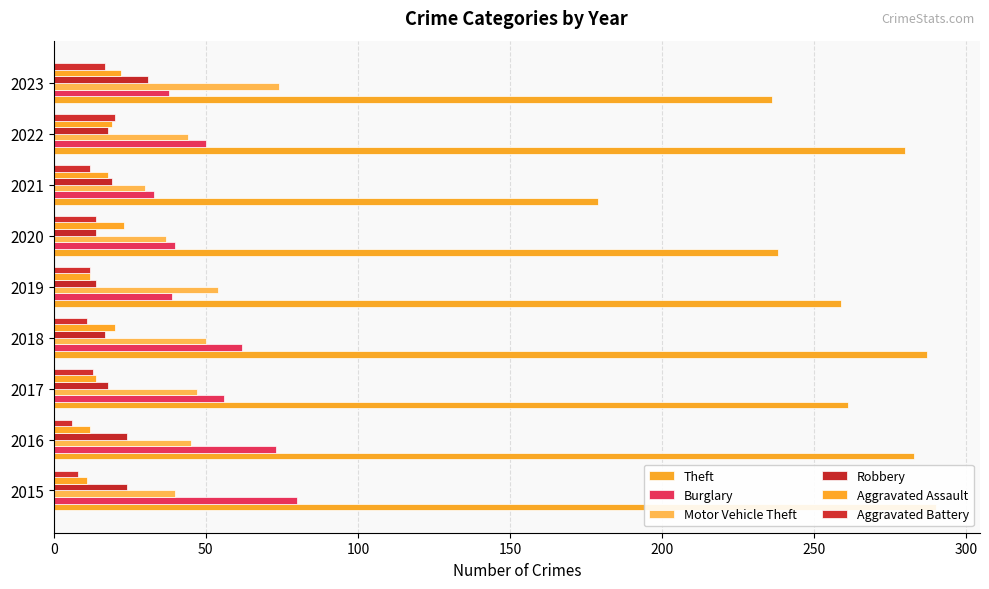

What is the total value across all series at 2020?

366